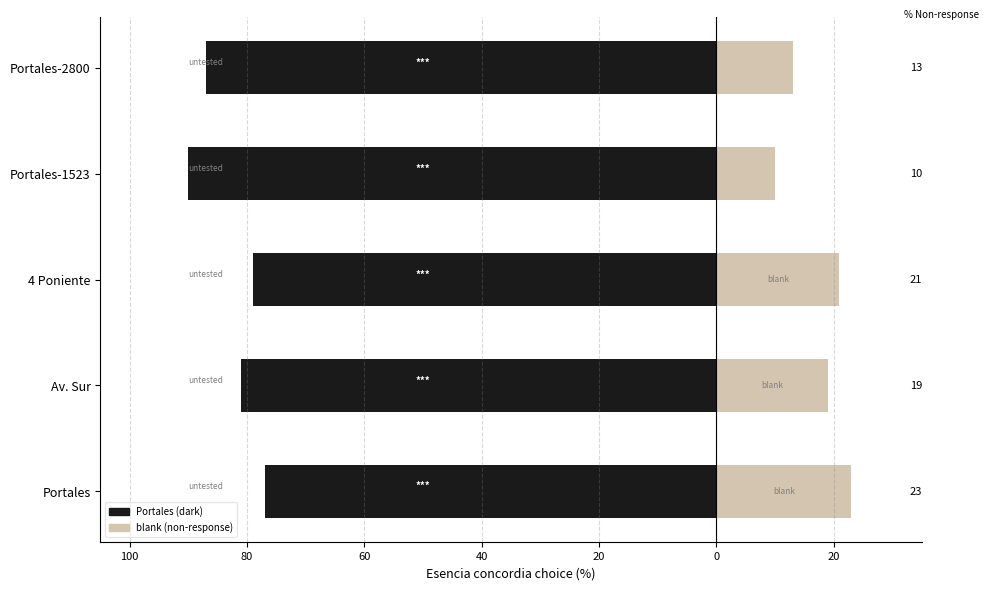

What is the difference between the maximum and minimum values in the blank series?

13